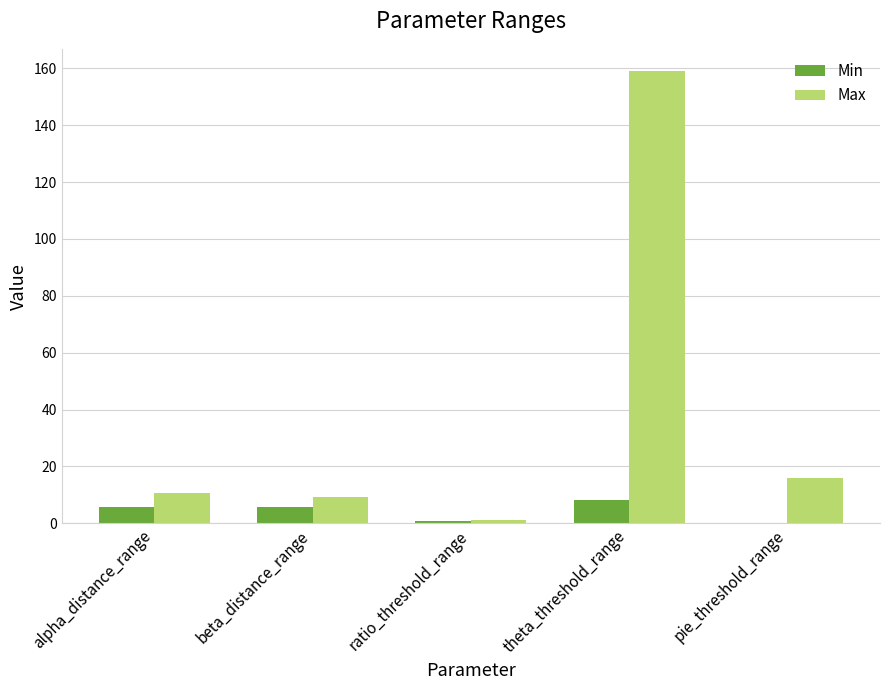

How many positive values does the Min series have?

4